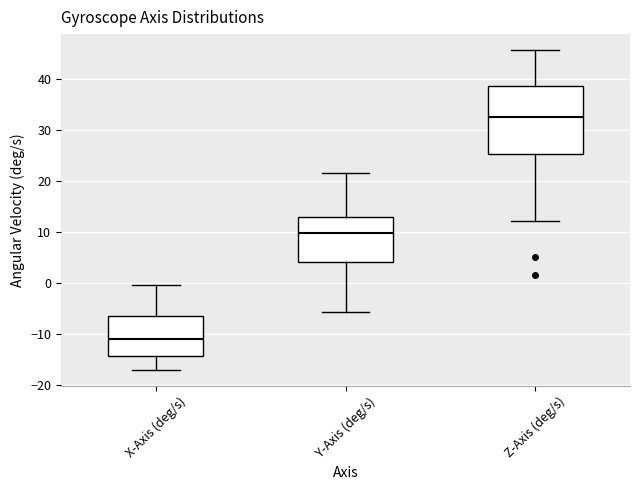

Which box has the lowest median line?

X-Axis (deg/s)